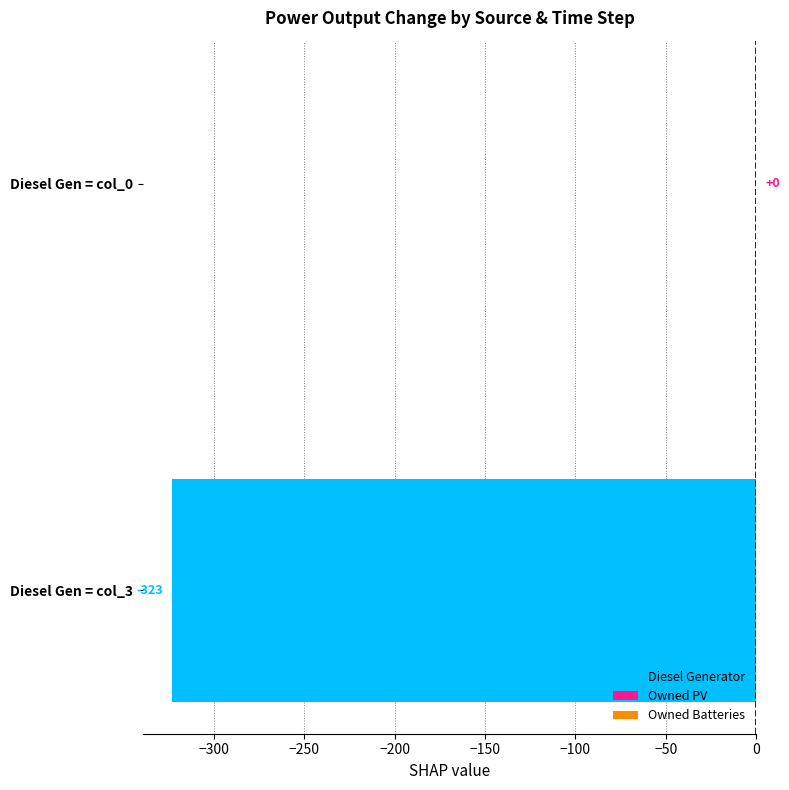

How many series are shown in this chart?

1